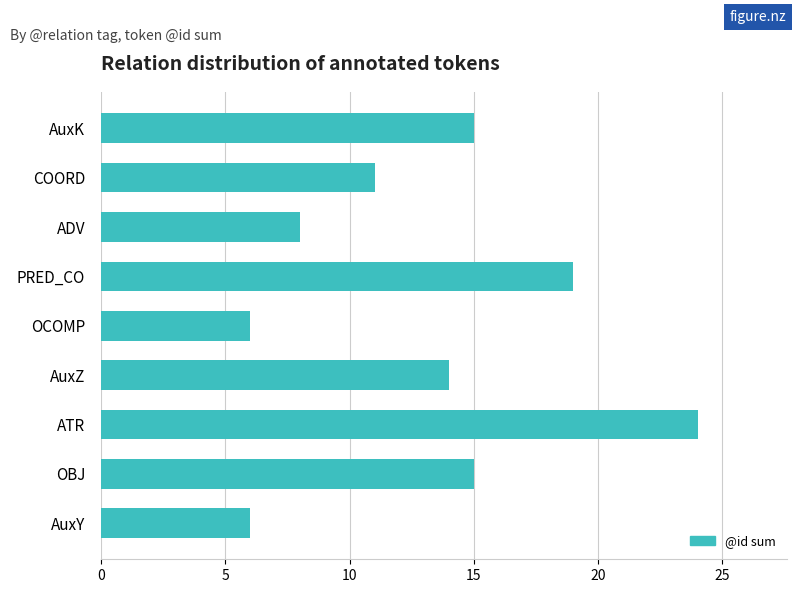

What is the difference between the maximum and minimum values?

18